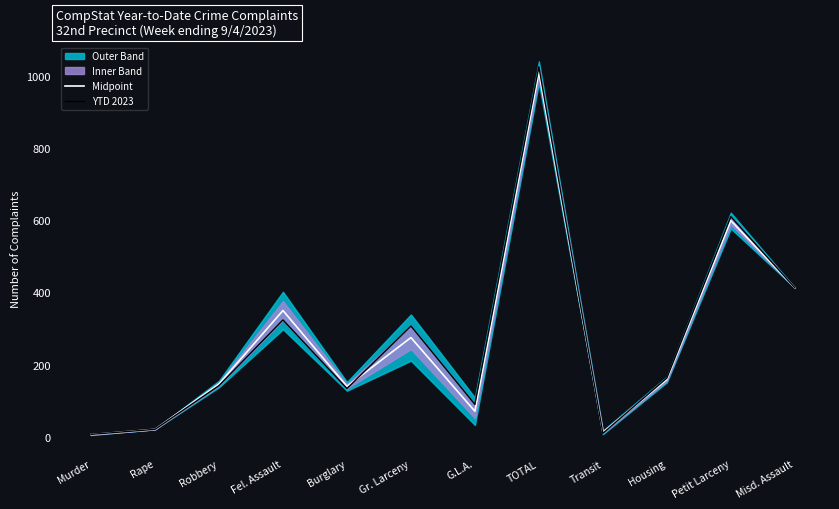

True or false: Midpoint and YTD 2023 intersect in this chart.

True